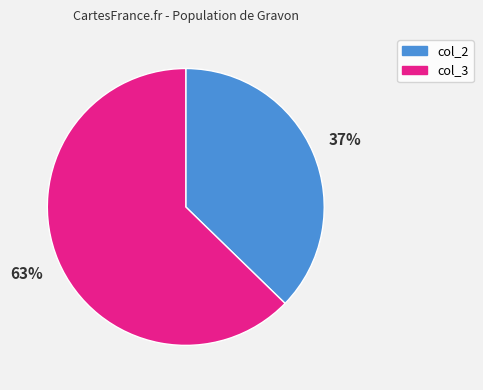

Is there any slice that represents more than half of the pie?

Yes